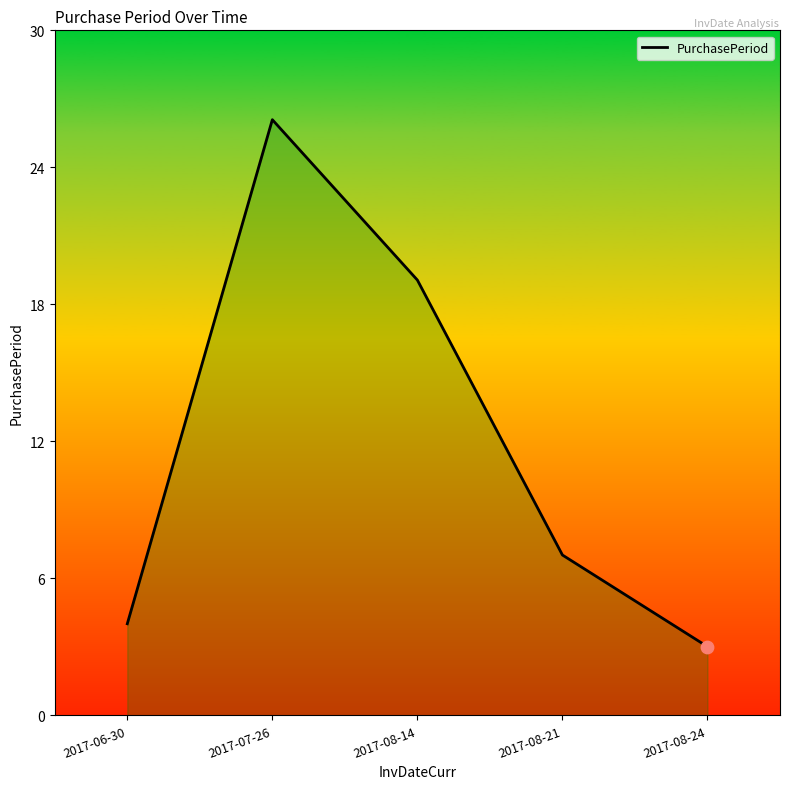

What is the change in value from 2017-07-26 to 2017-08-24?

-23